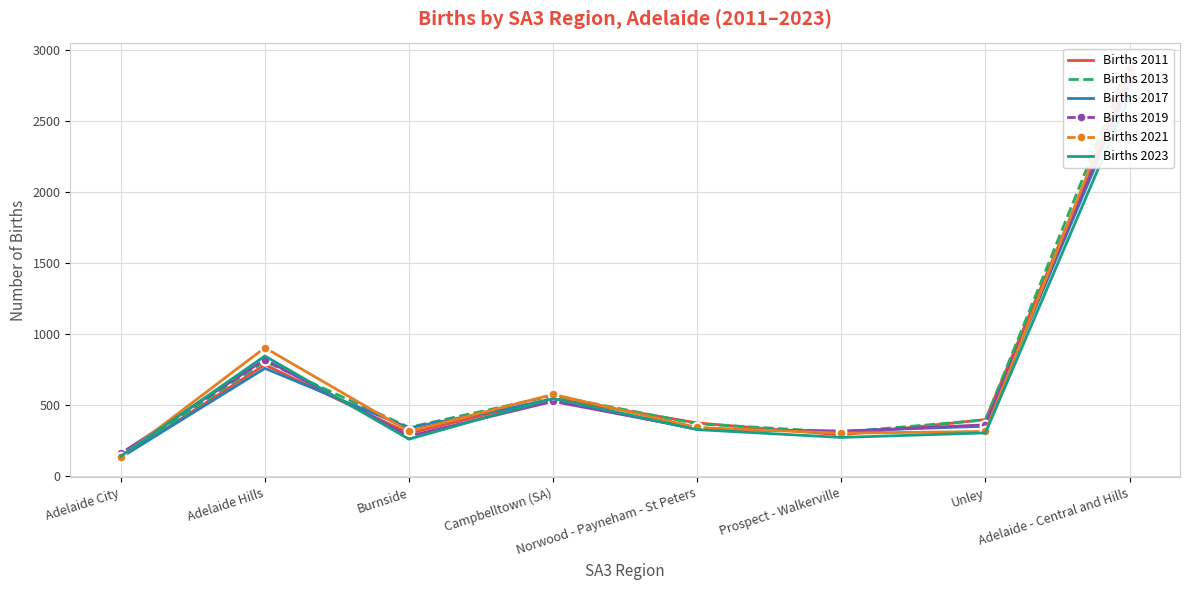

Which series changed the most between Burnside and Campbelltown (SA)?

Births 2023